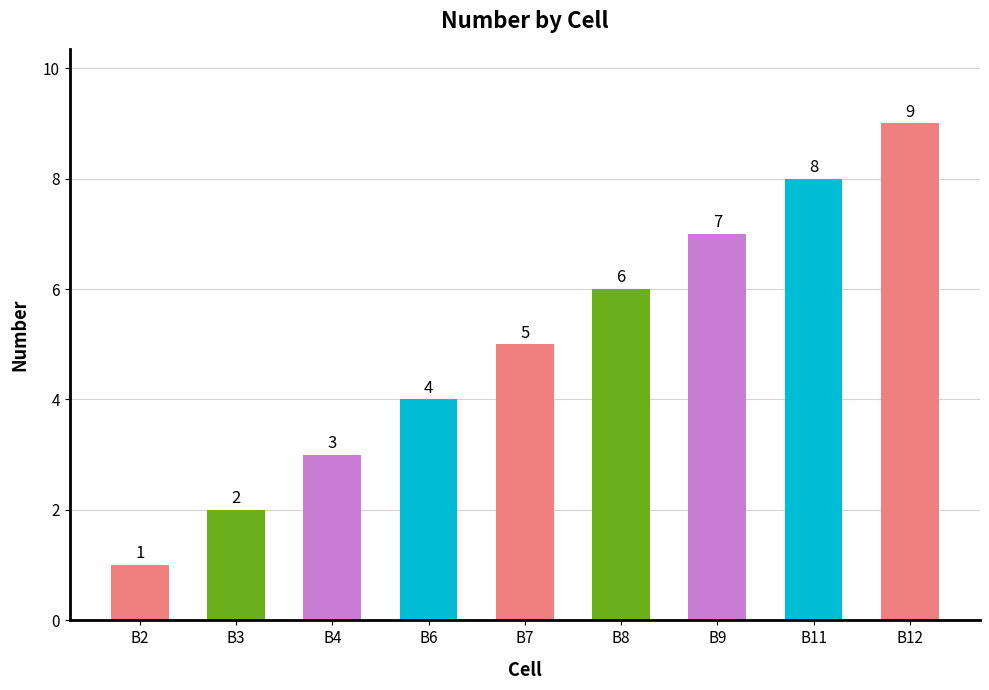

Does the chart contain any negative values?

No